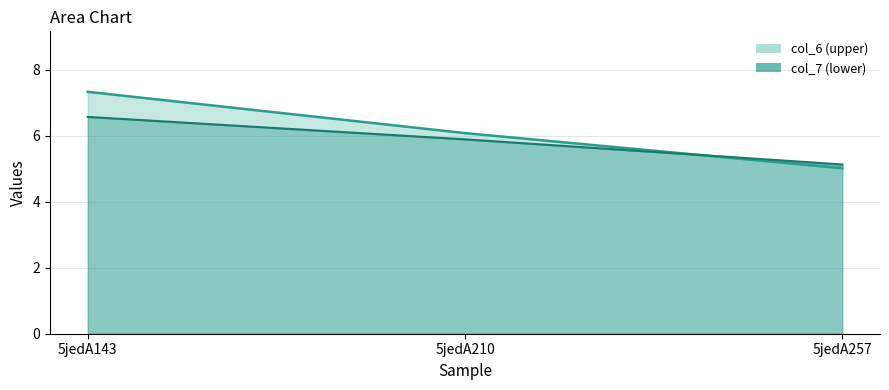

List the series in order of their overall mean, highest first.

col_6, col_7